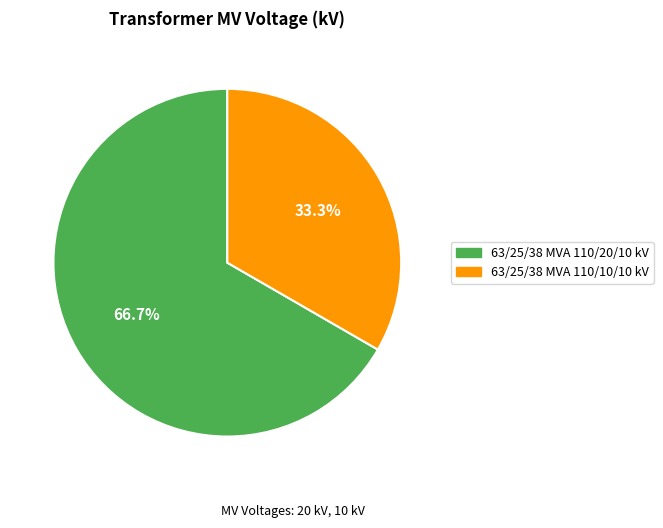

The 63/25/38 MVA 110/20/10 kV slice represents 61% of the pie. True or false?

False